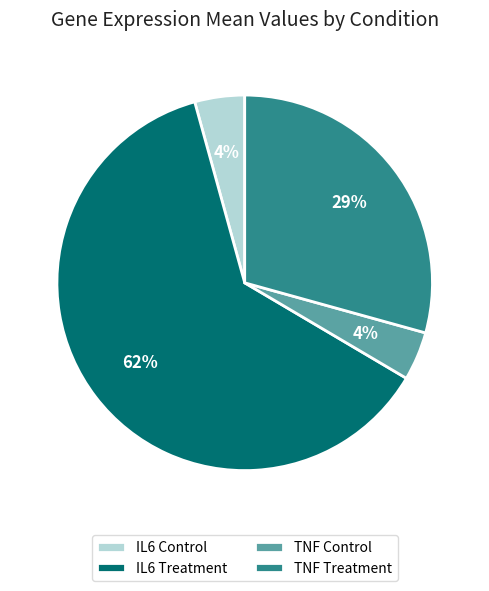

Between TNF Treatment and IL6 Treatment, which is larger?

IL6 Treatment